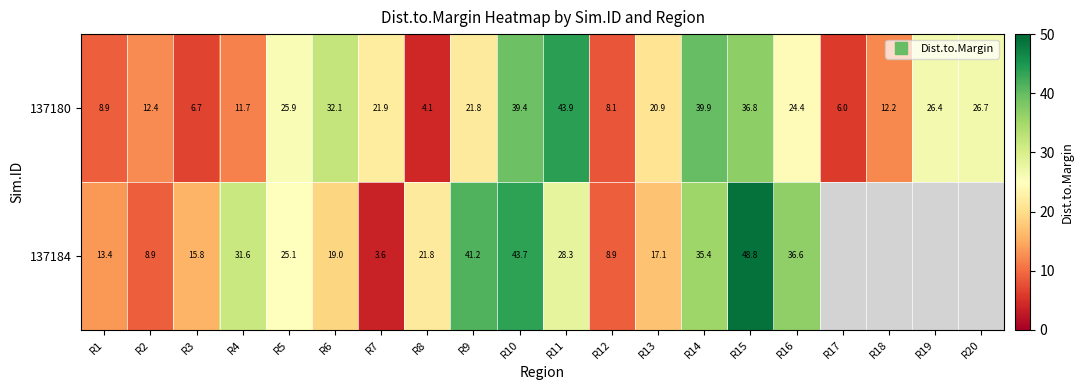

Rank the categories by 137184 value from lowest to highest.

R7, R2, R12, R1, R3, R13, R6, R8, R5, R11, R4, R14, R16, R9, R10, R15, R17, R18, R19, R20